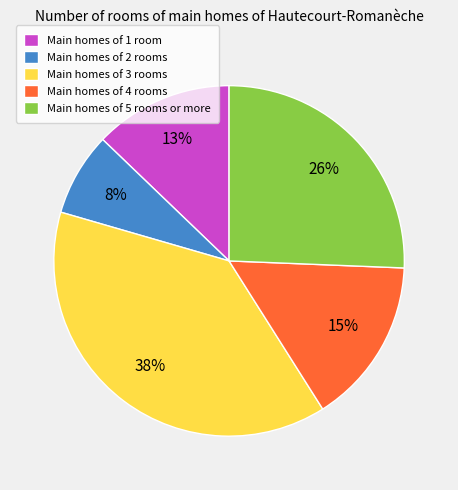

Do Main homes of 3 rooms and Main homes of 2 rooms together represent more than half of the pie?

No